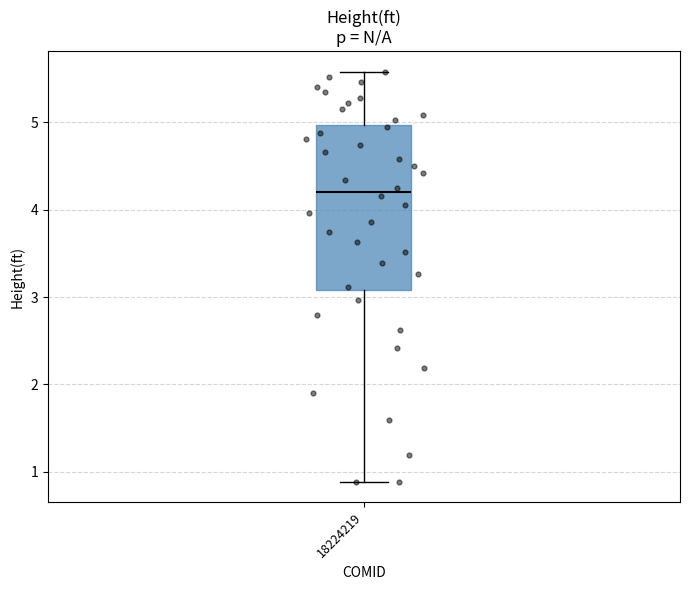

Read this box plot against the y-axis: the position of the median line, the range covered by the box, and the ends of both whiskers. The values are not printed on the chart, so give them approximately, as read against the axis.

median 4.2, box 3.1 to 5.0, whiskers 0.9 to 5.6